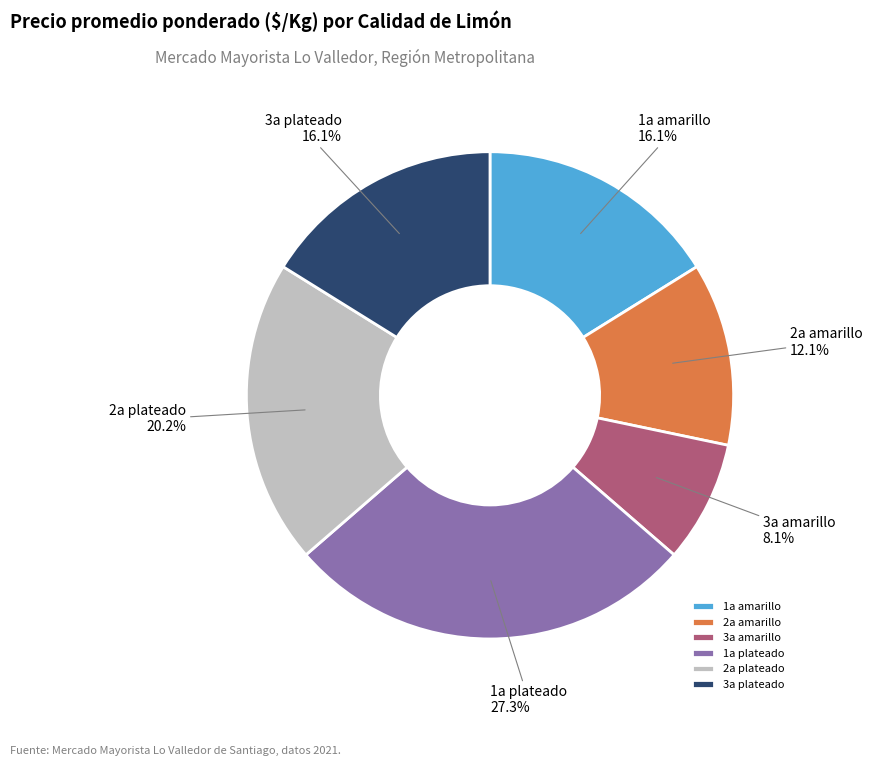

To the nearest percent, what percentage of the pie is 1a plateado?

27%